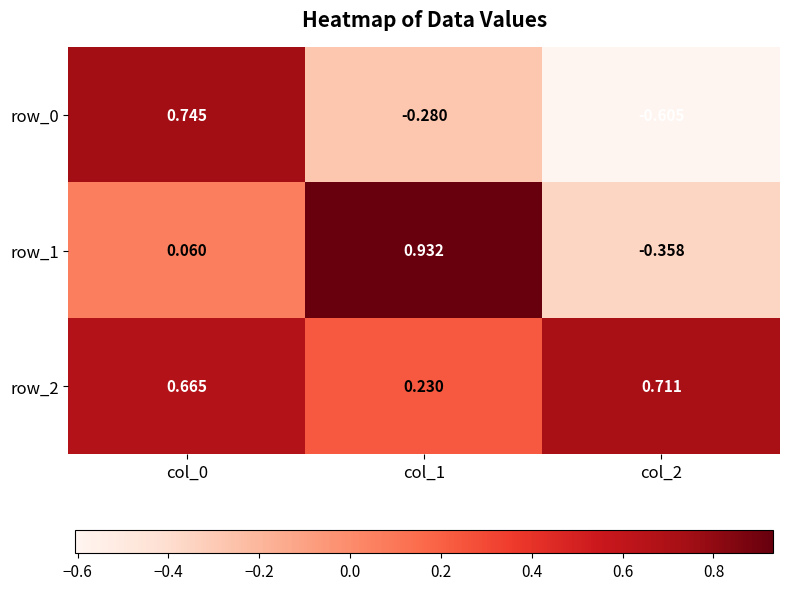

Rank the series by their average value, from lowest to highest.

row_0, row_1, row_2